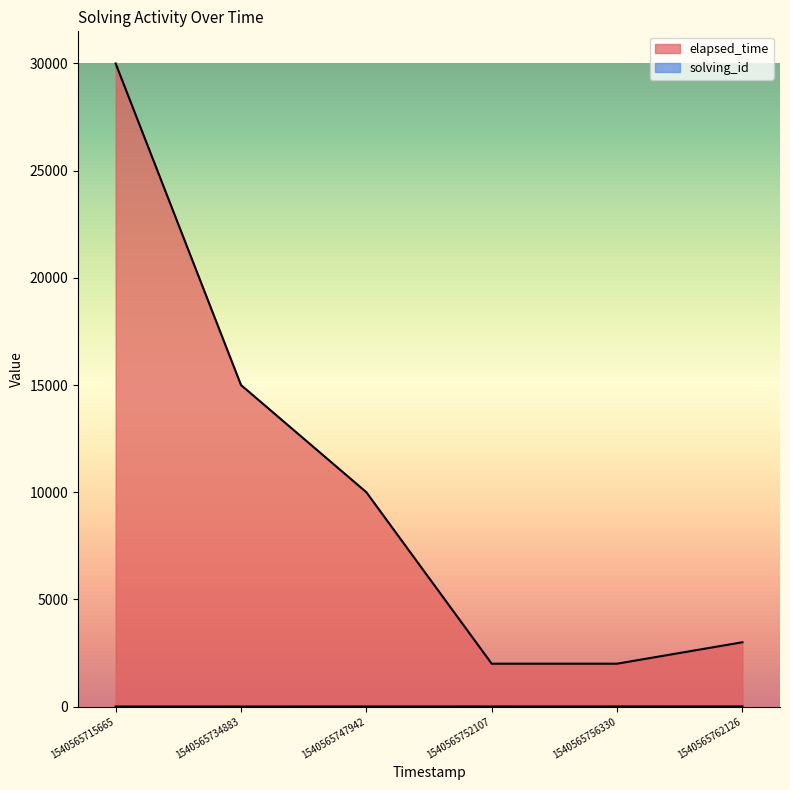

Reading right to left, extract all data points from this chart.

solving_id: 1540565762126=6	1540565756330=5	1540565752107=4	1540565747942=3	1540565734883=2	1540565715665=1
elapsed_time: 1540565762126=3000	1540565756330=2000	1540565752107=2000	1540565747942=10000	1540565734883=15000	1540565715665=30000